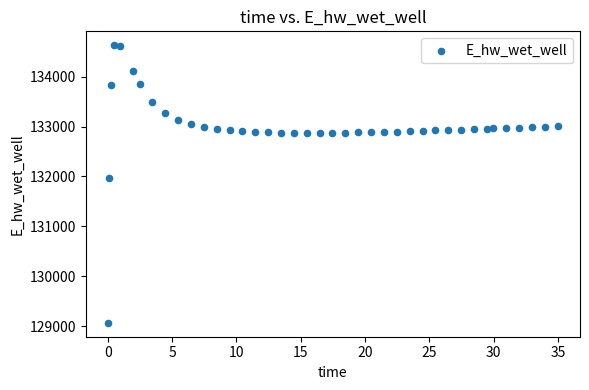

What is the range of X values (max minus min)?

34.9